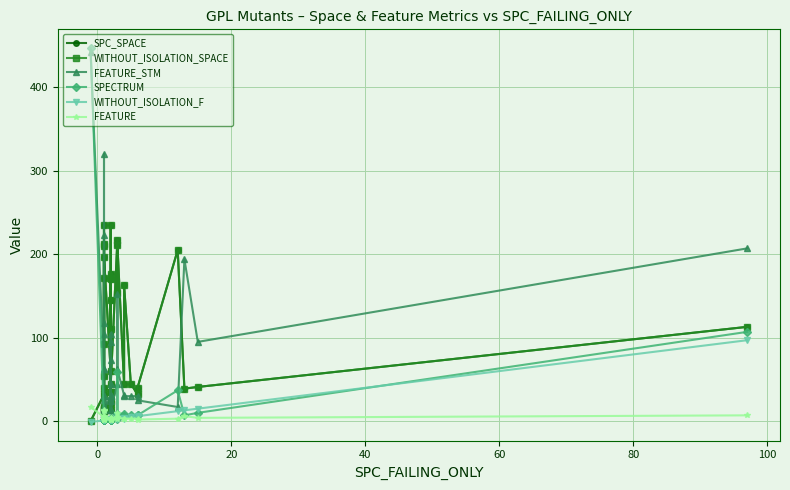

How many values in WITHOUT_ISOLATION_F are below zero?

1